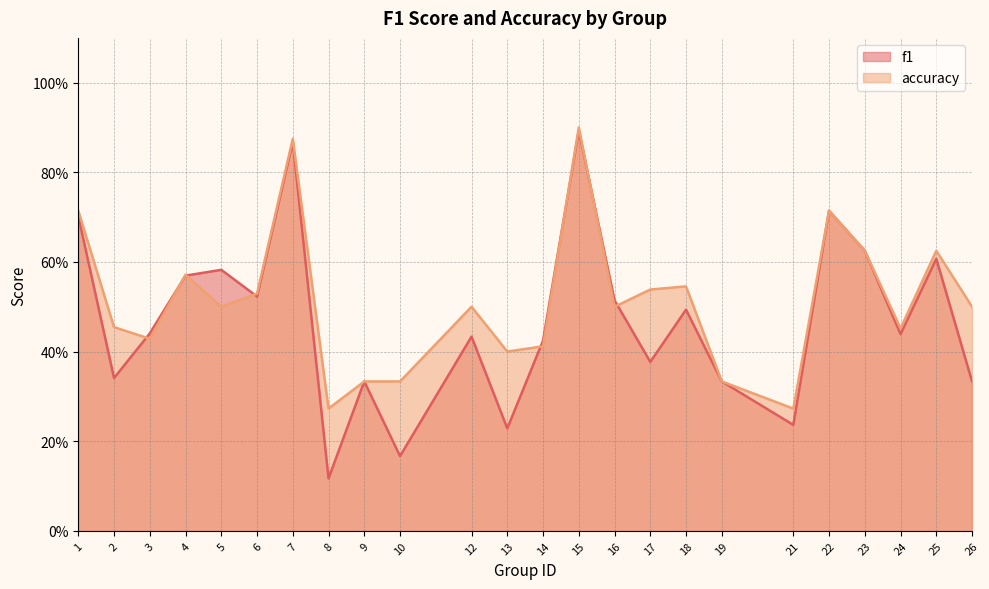

In f1, how many points are lower than both neighbors (excluding endpoints)?

8